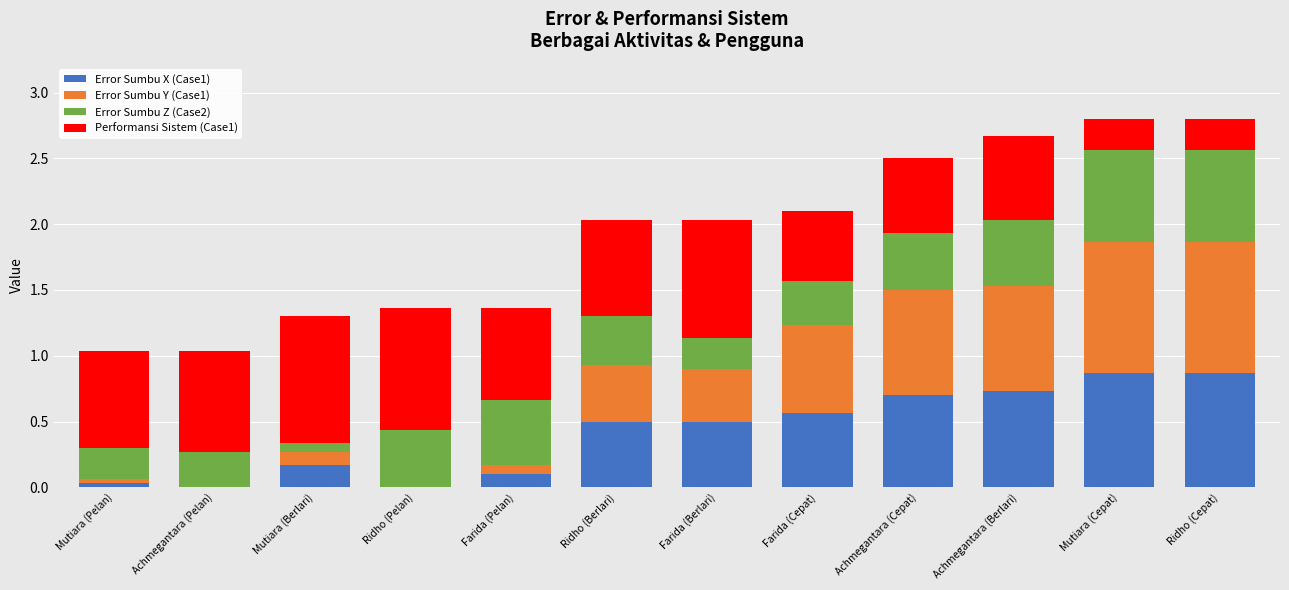

The value of Error Sumbu X (Case1) at Mutiara (Cepat) is 0.5. True or false?

False